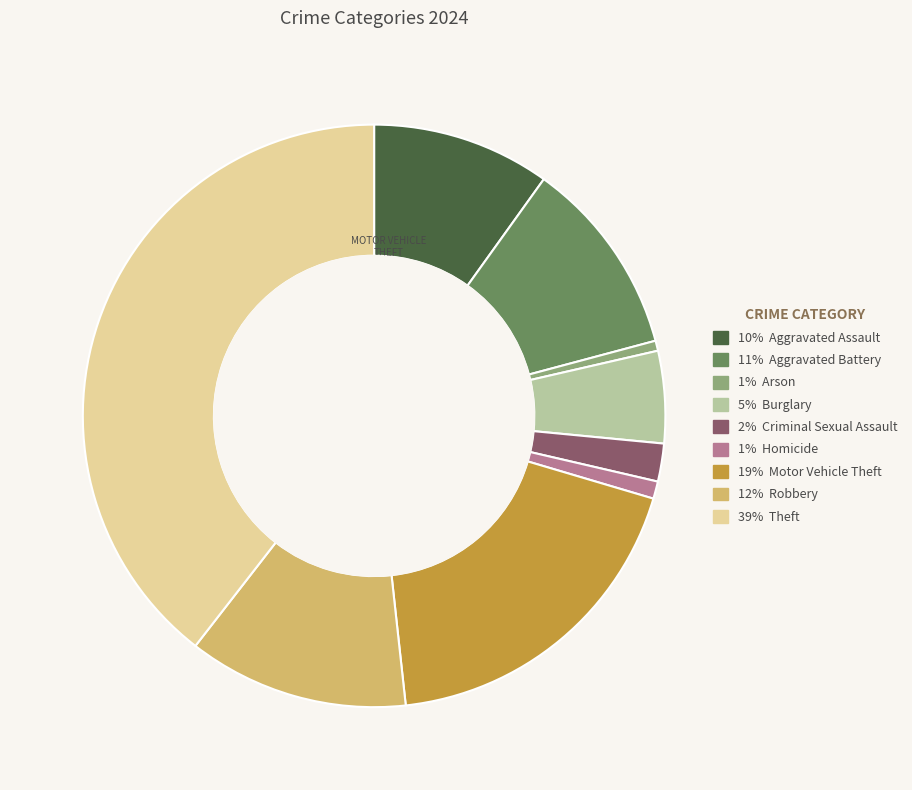

Does any single category account for the majority?

No